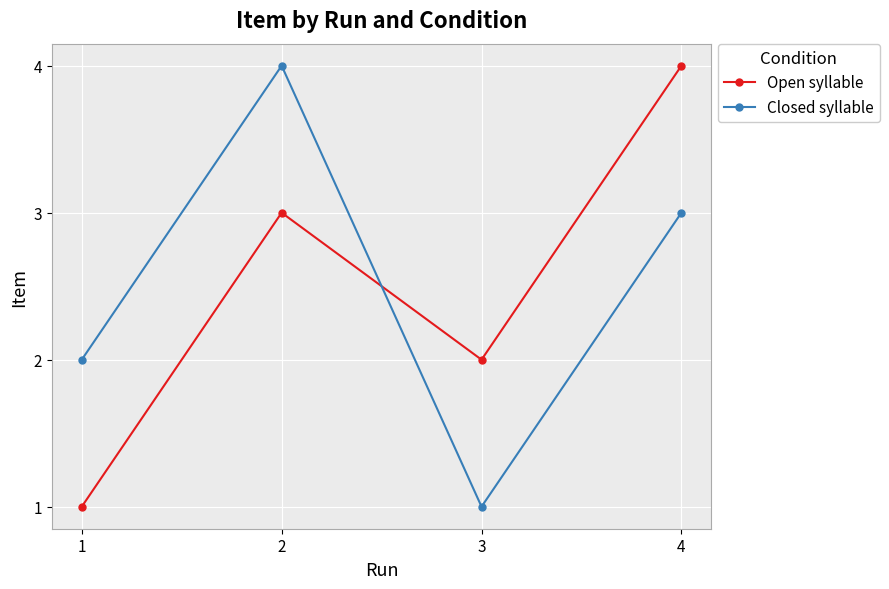

Rank the series at 3 from highest to lowest value.

Open syllable, Closed syllable